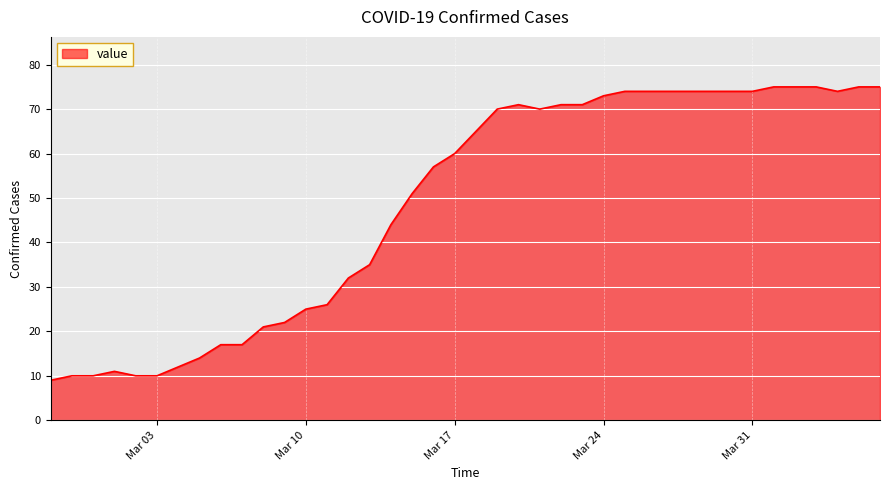

What is the difference between the maximum and minimum values?

66